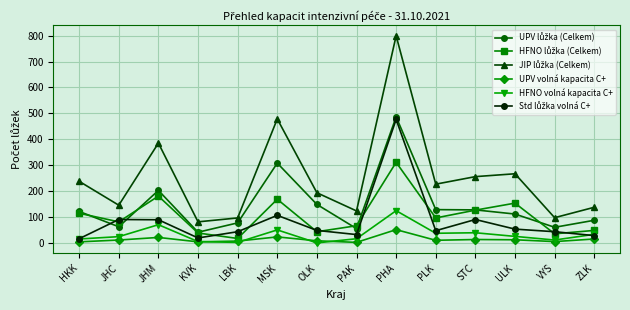

True or false: HFNO volná kapacita C+ has more than 1 interior local peaks.

True